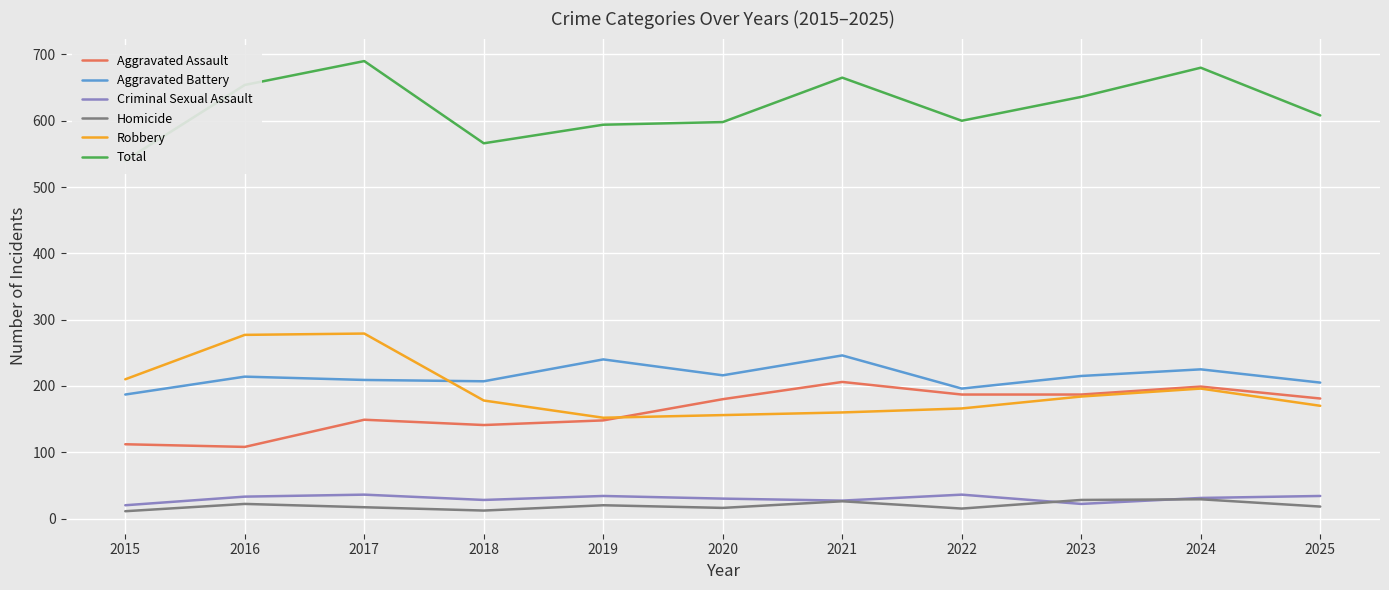

What is the value of the Homicide point at the 2nd from the left?

22